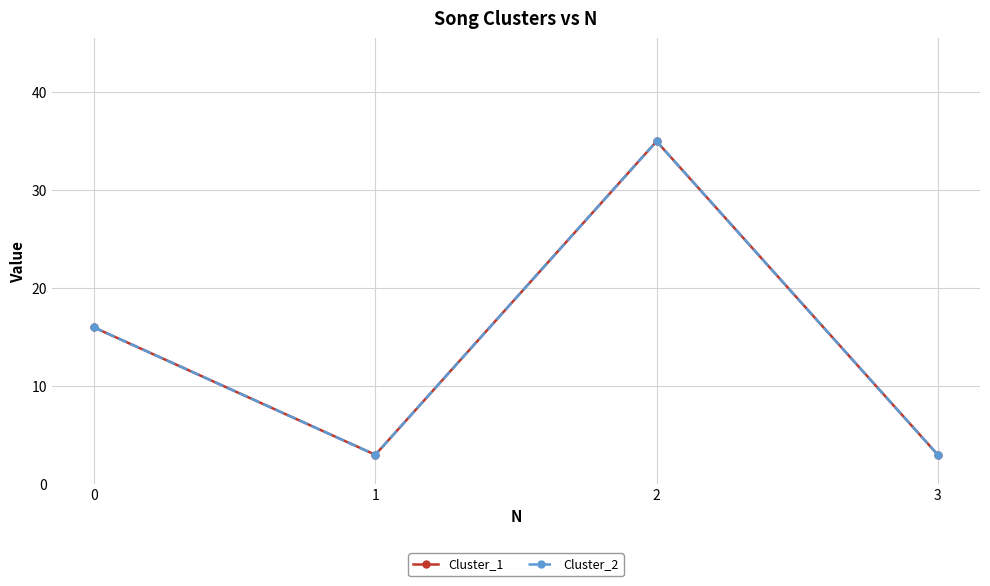

Which has a higher value, 1 or 2?

2